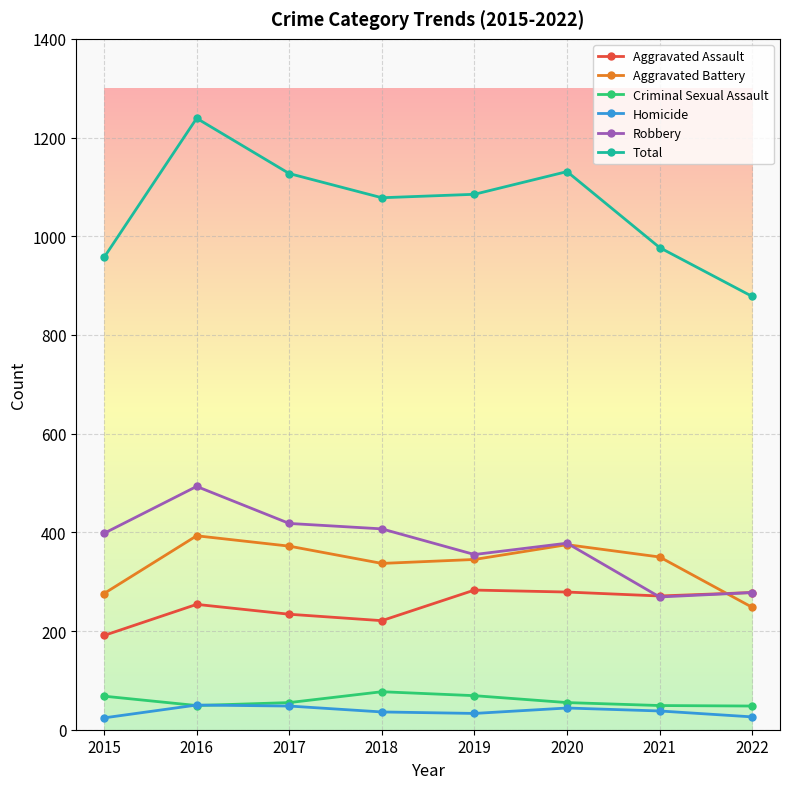

What is the difference between the Aggravated Battery values at 2022 and 2018?

89